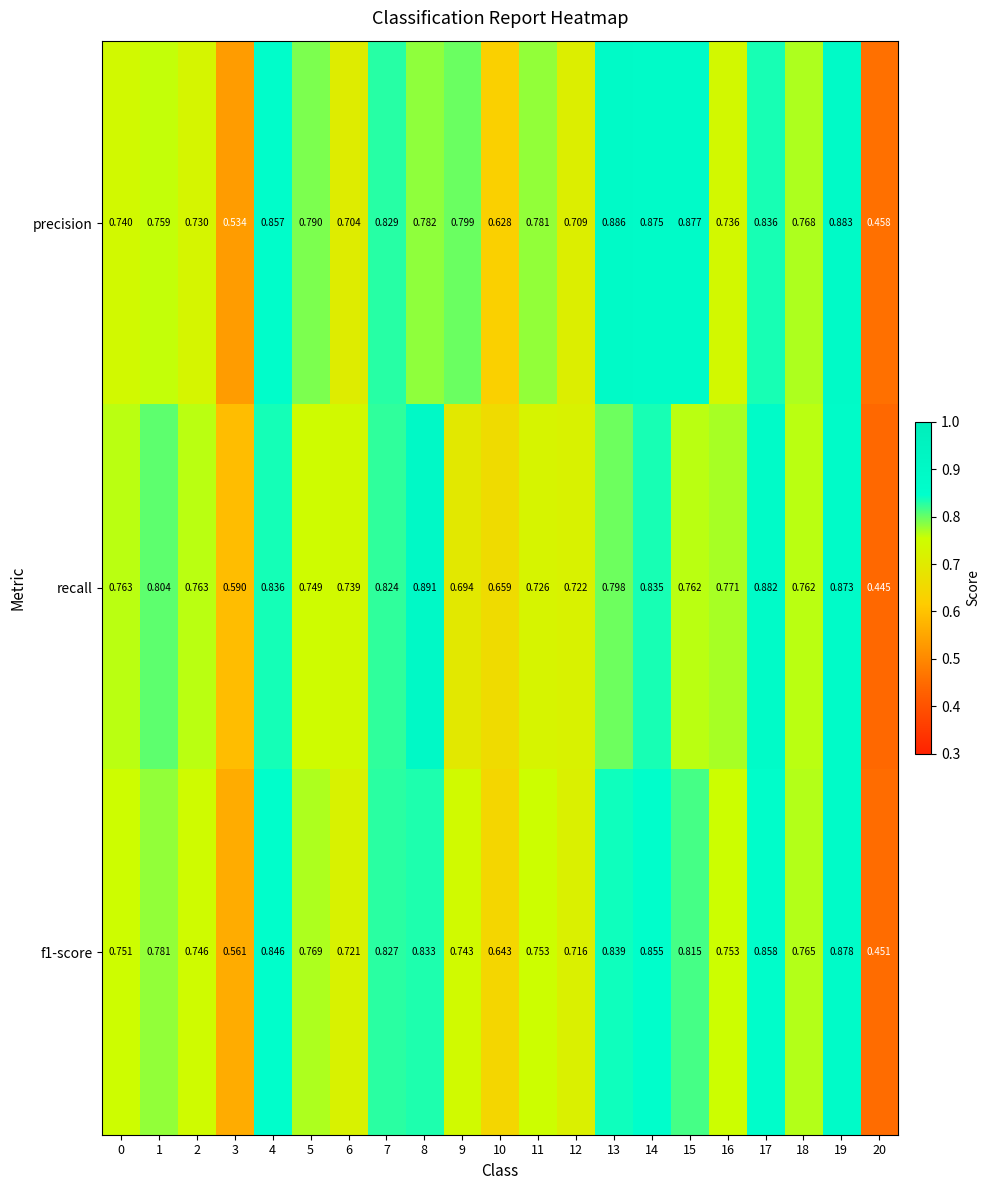

Which series has the largest range (max minus min)?

recall